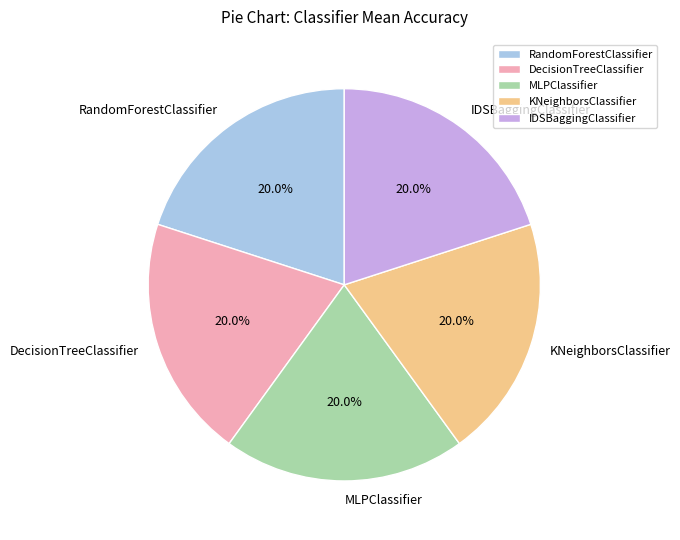

Is there any slice that represents more than half of the pie?

No